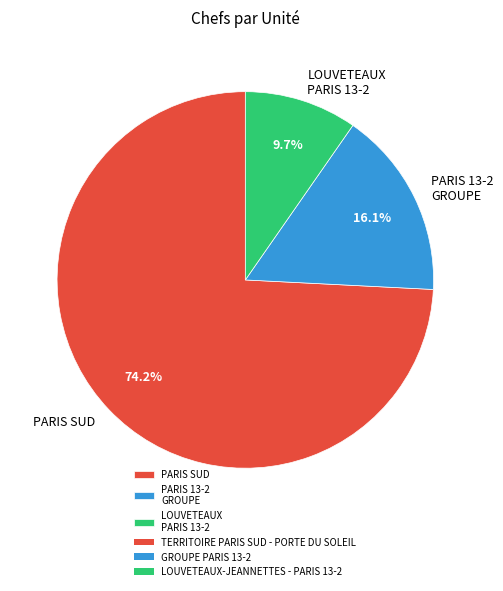

Rank the categories by value from lowest to highest.

LOUVETEAUX PARIS 13-2, PARIS 13-2 GROUPE, PARIS SUD